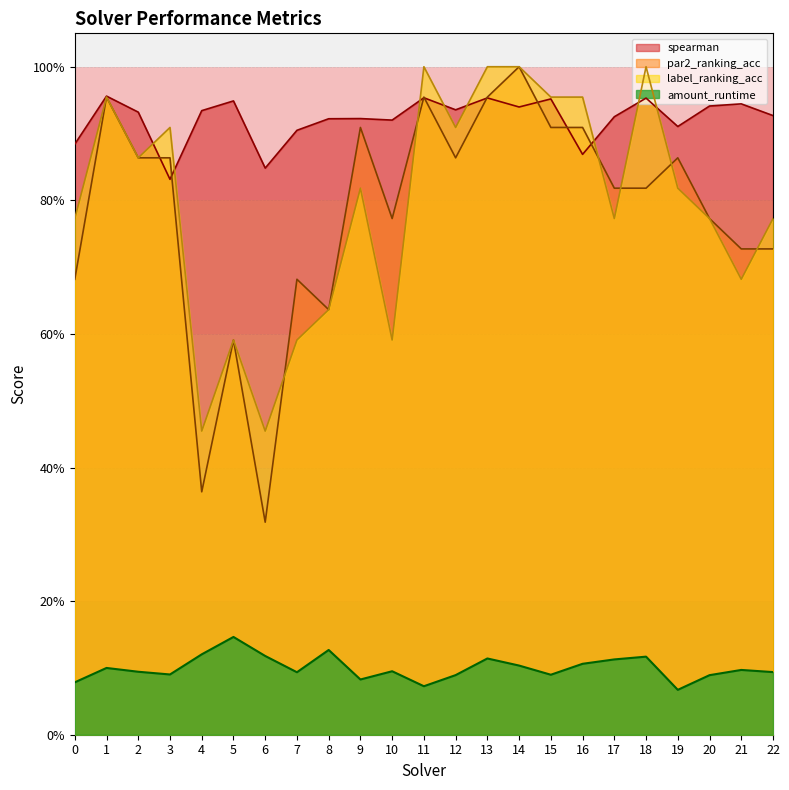

What is the sum of the par2_ranking_acc values at 10 and 19?

1.6